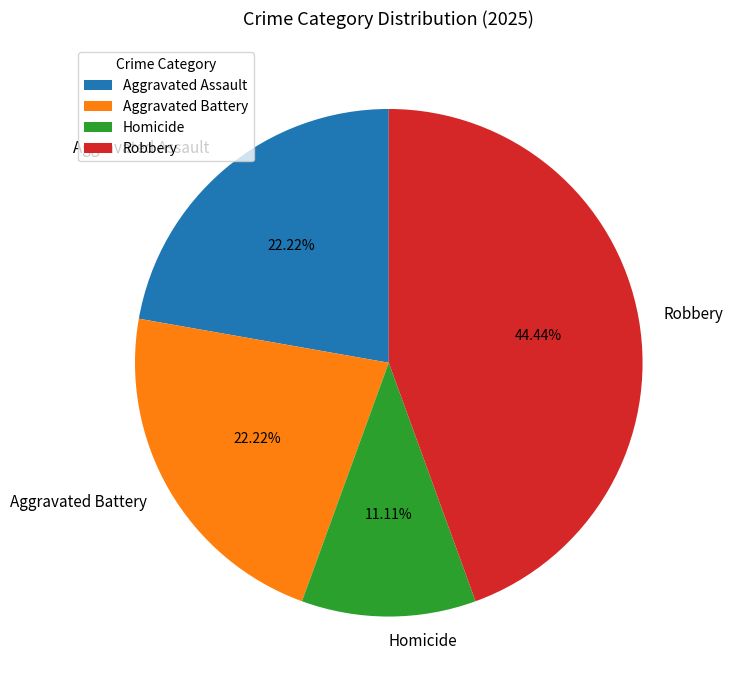

Is it true that Homicide is 11% of the pie?

True